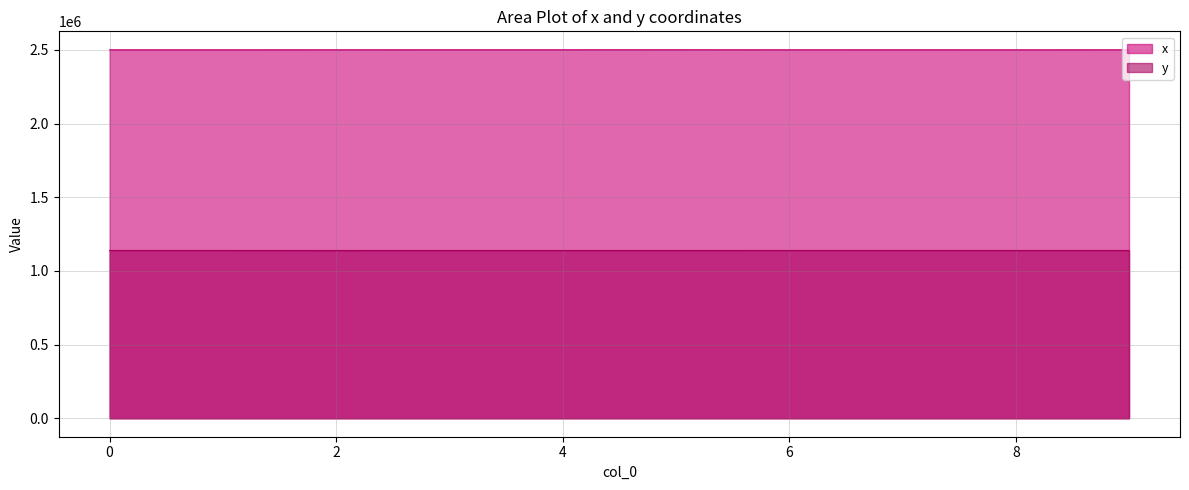

What is the difference between the maximum and minimum values in the y series?

247.8